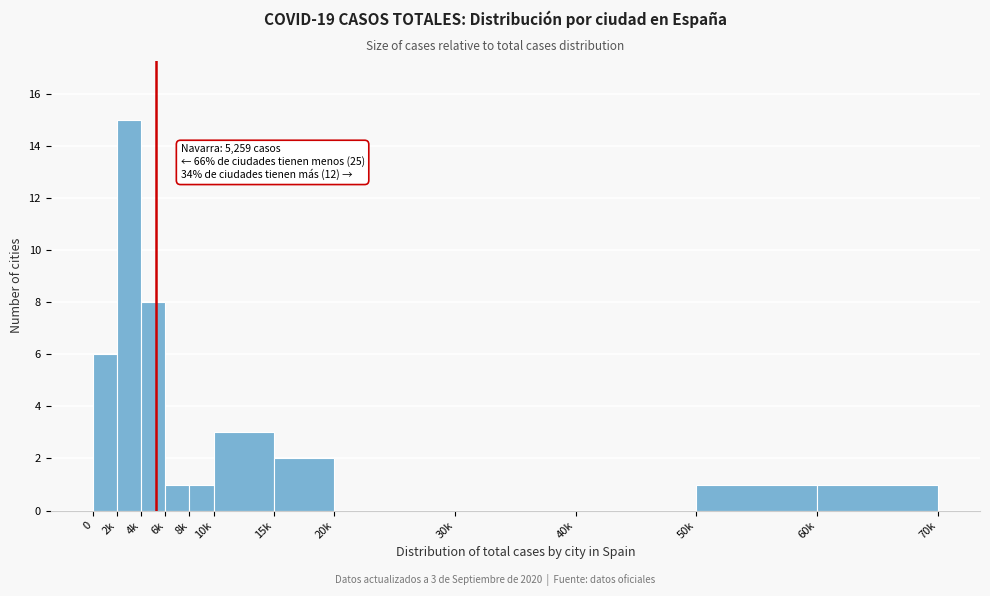

Reading right to left, what are all the values shown in this chart?

60k=1	50k=1	40k=0	30k=0	20k=0	15k=2	10k=3	8k=1	6k=1	4k=8	2k=15	0=6